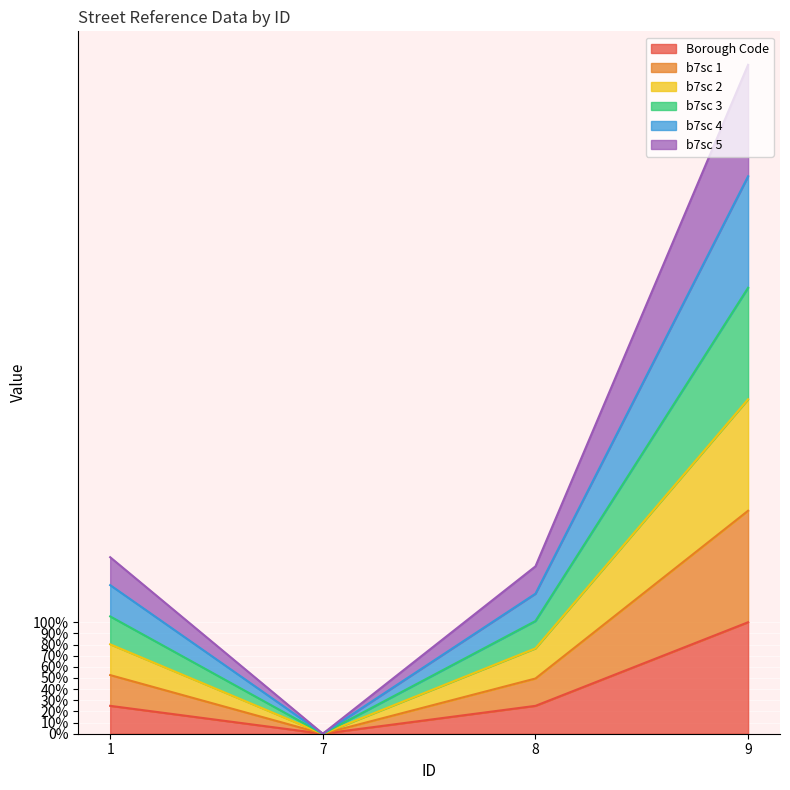

The value of Borough Code at 8 is 25.0. True or false?

True